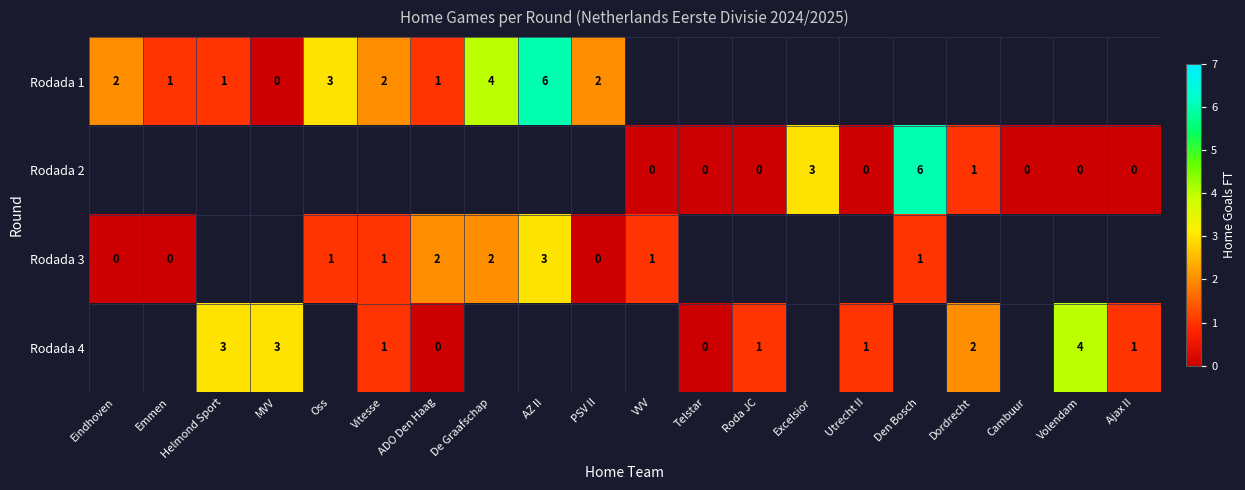

Is the value of Rodada 3 at De Graafschap greater than the value of Rodada 4 at Vitesse?

Yes